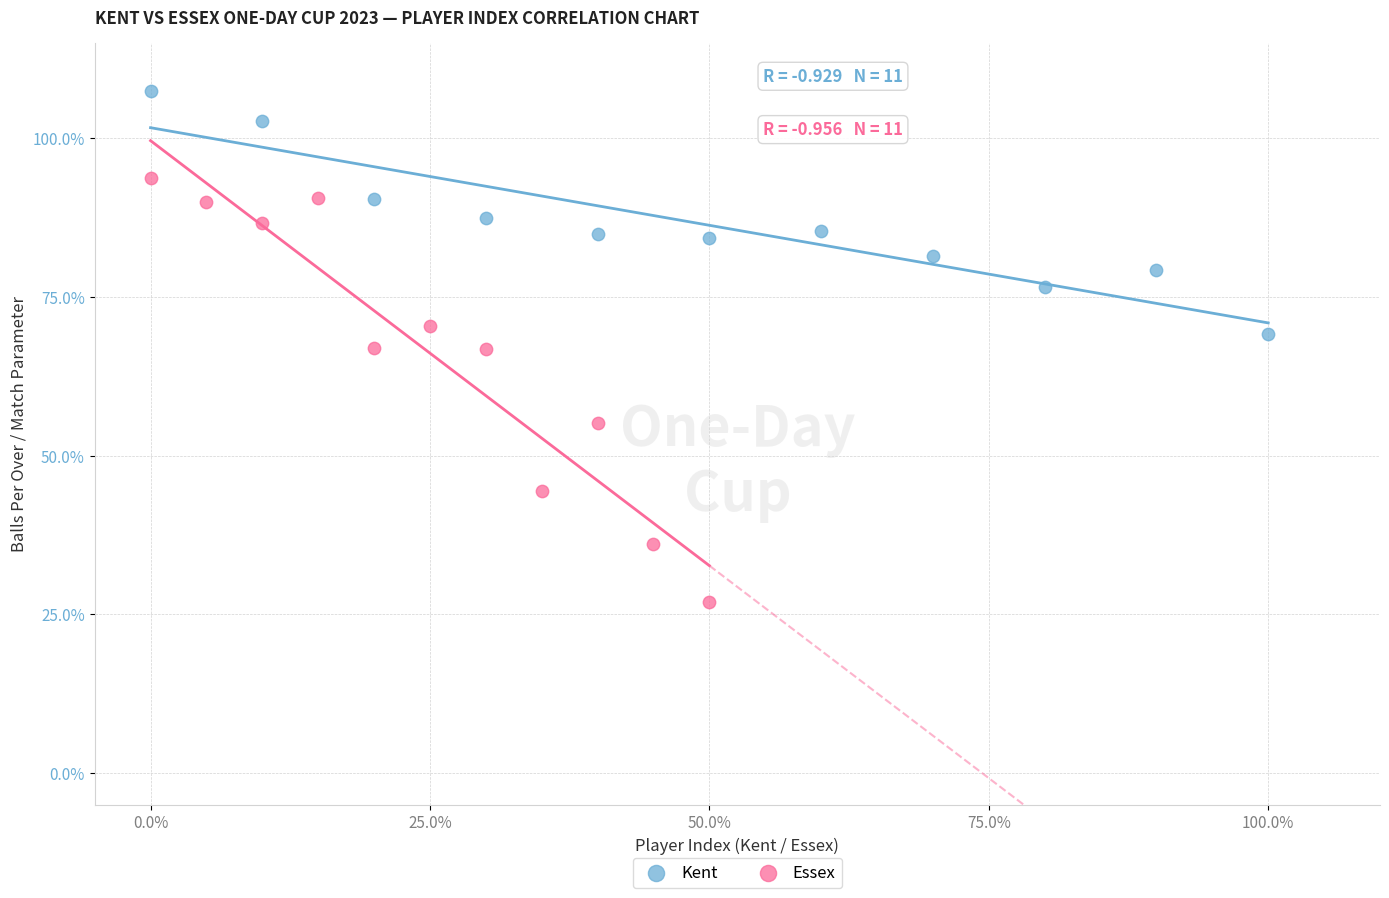

Which series contains the highest Y value?

Kent